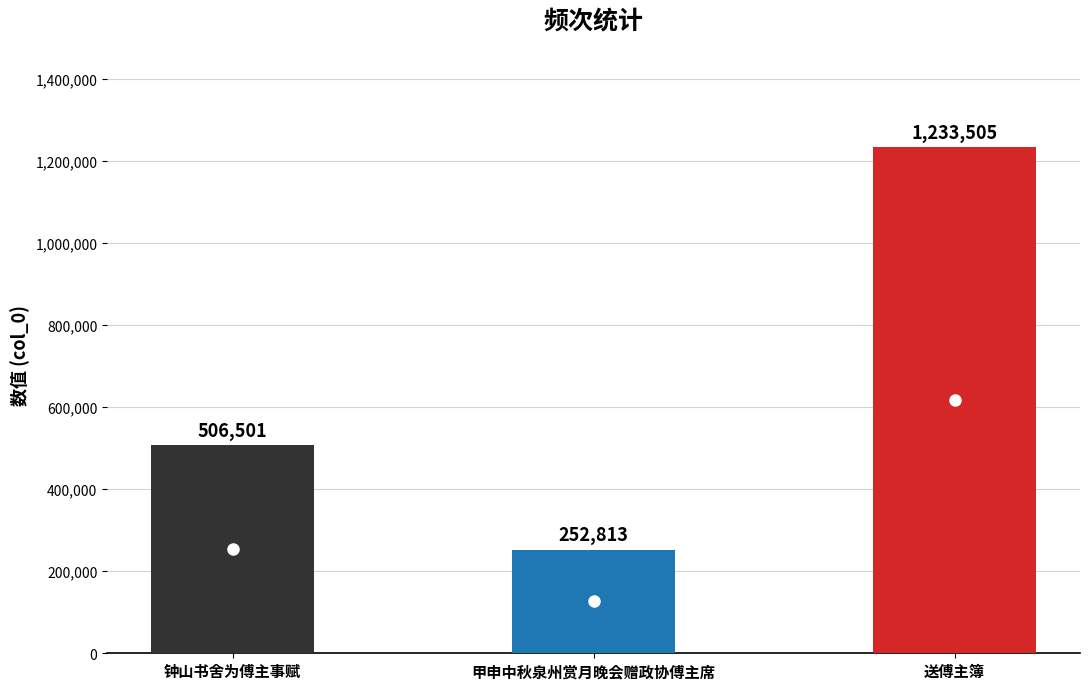

Reading left to right, what are all the values shown in this chart?

506501	252813	1233505